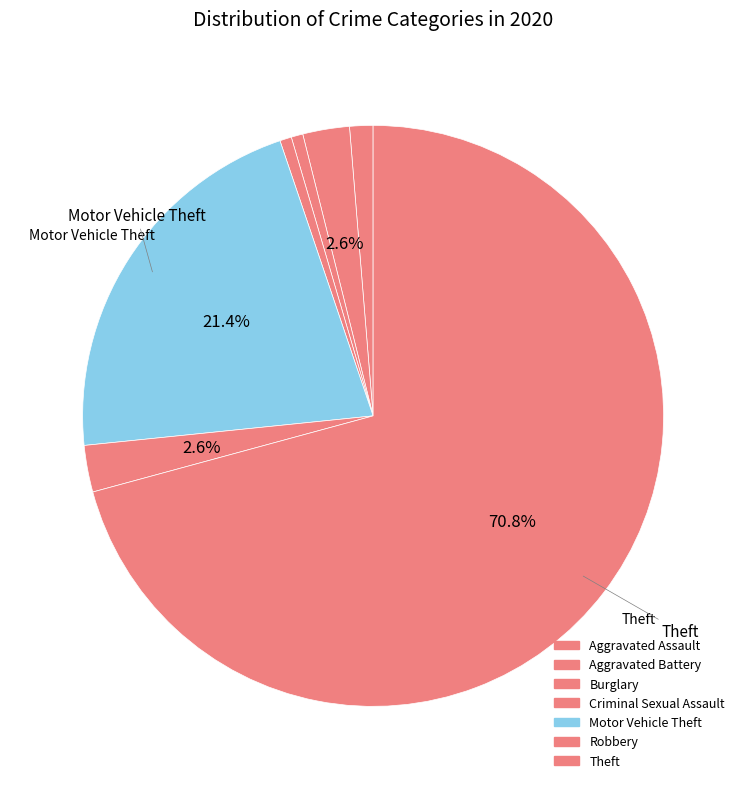

What percentage is the Aggravated Assault slice, to the nearest percent?

1%